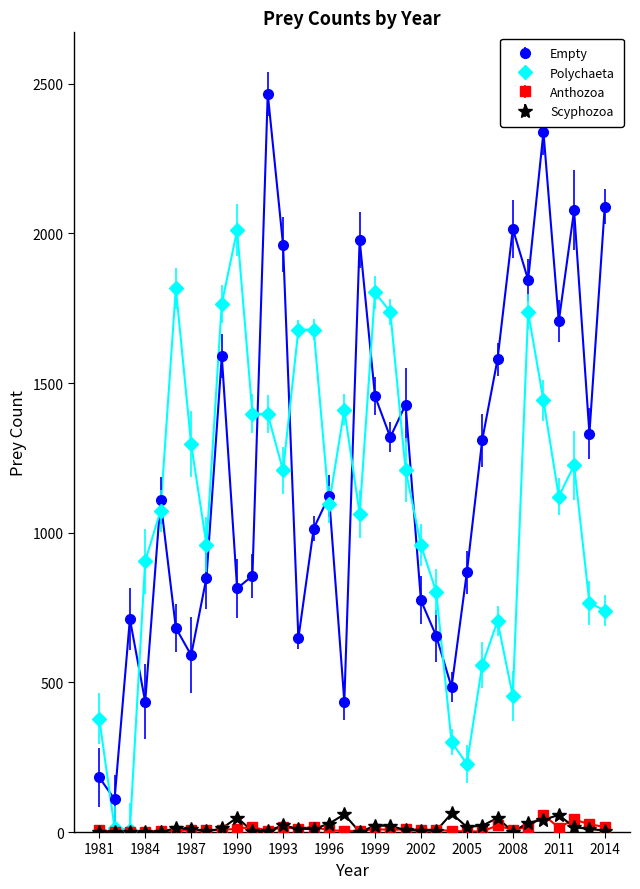

What is the maximum value for Empty?

2467